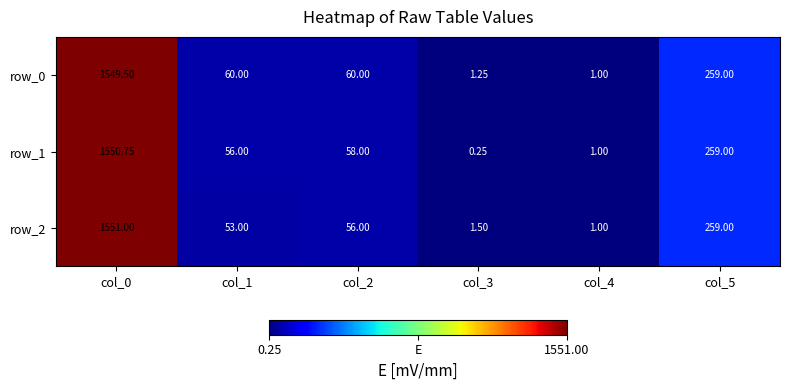

At which label does row_2 reach its peak?

col_0